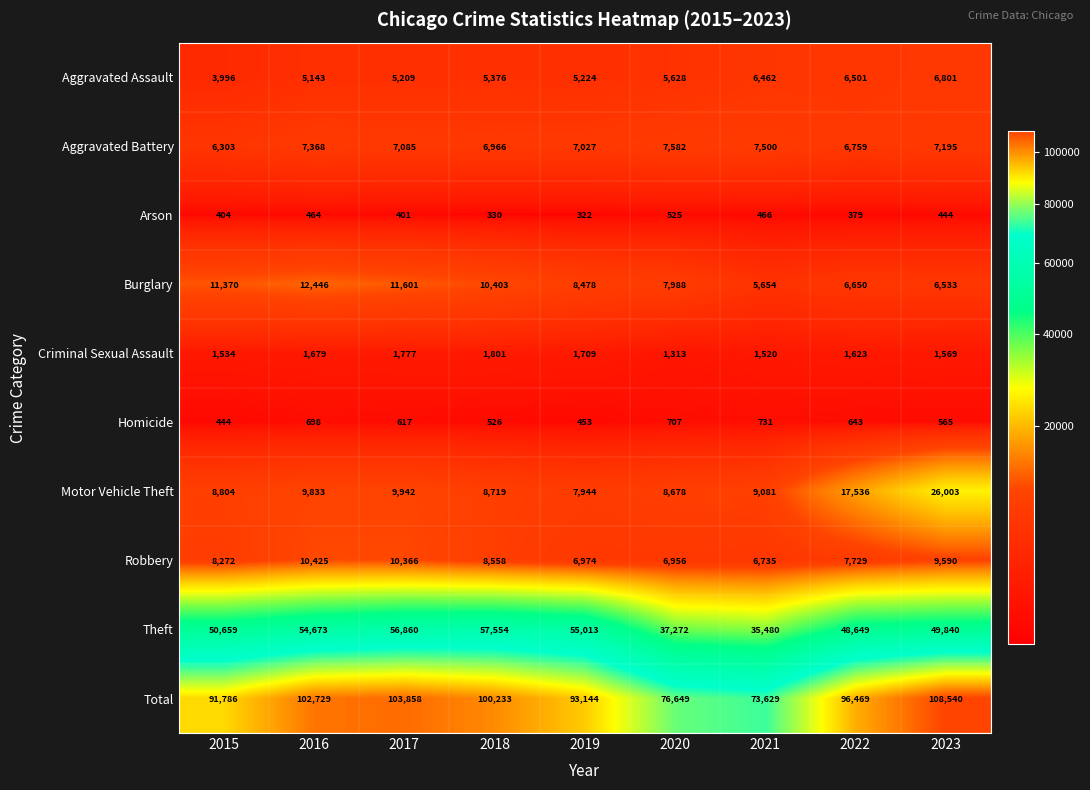

What is the spread (max minus min) of values at 2017?

103457